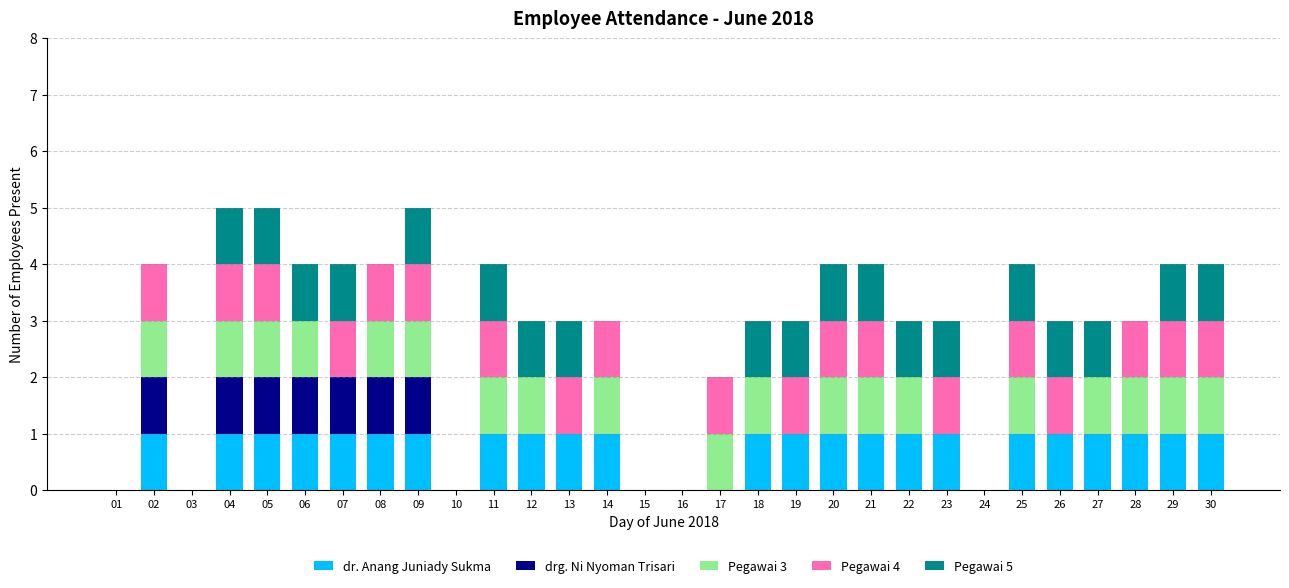

Are the bars grouped side by side (vs. stacked)?

No